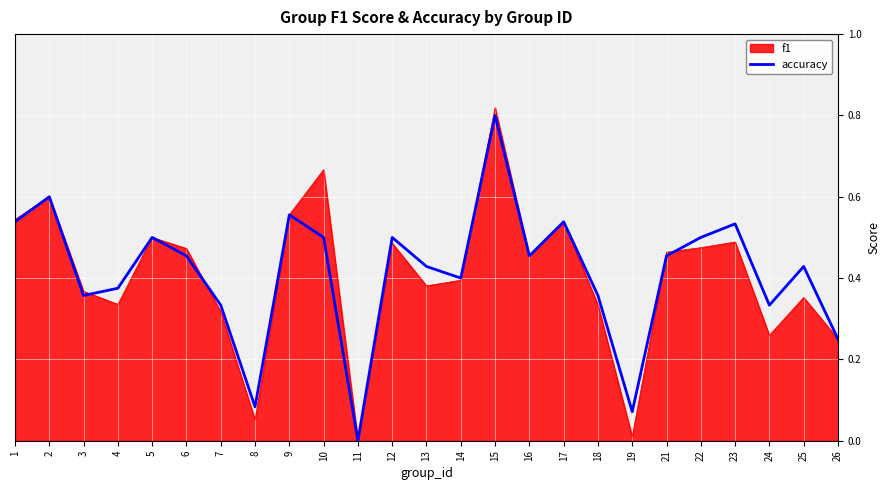

At 23, list the series in order from smallest to largest.

f1, accuracy